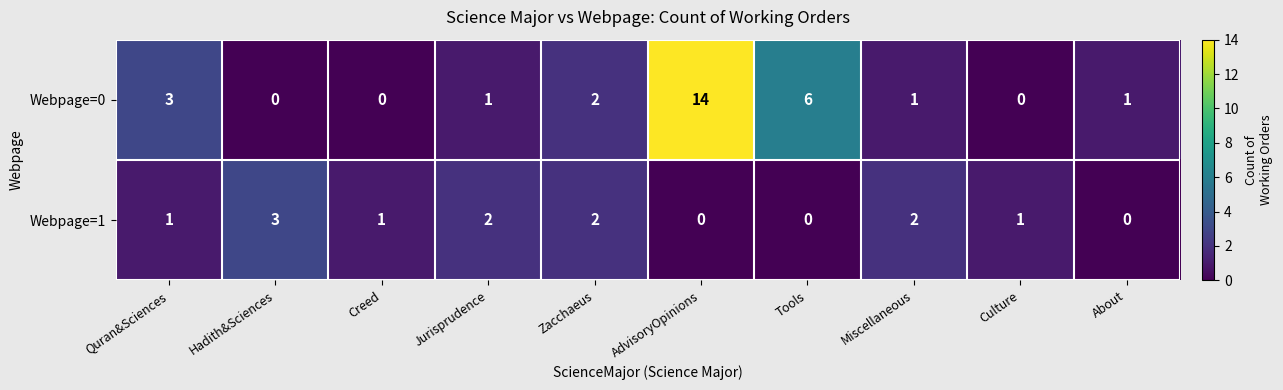

How many values in Webpage=1 are above zero?

7